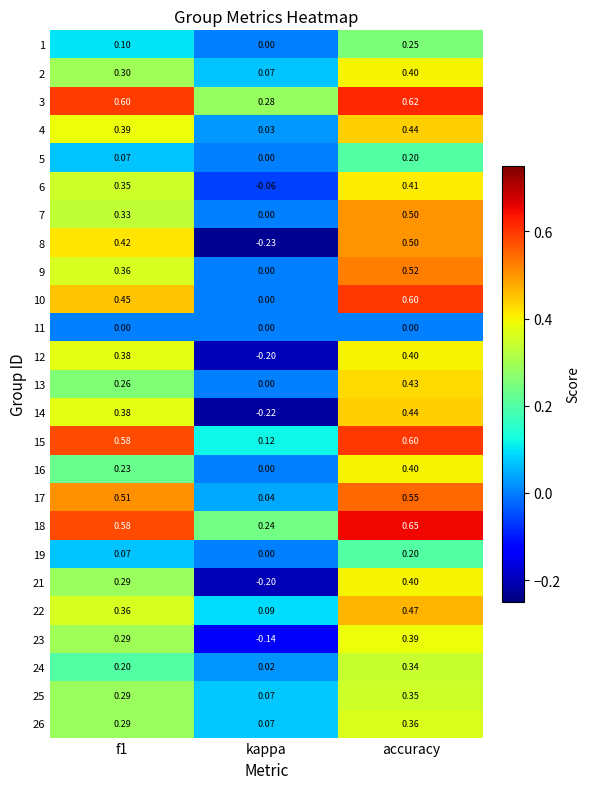

At which label does 7 reach its peak?

accuracy